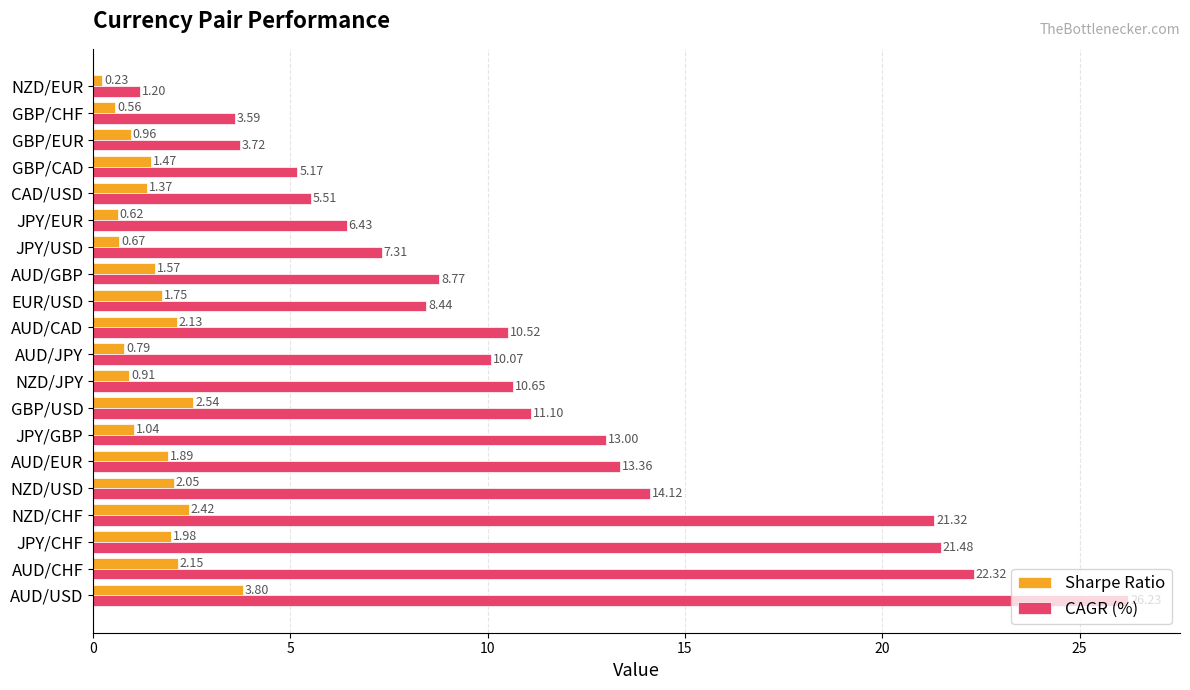

How many values in the Sharpe Ratio series are below 1?

7